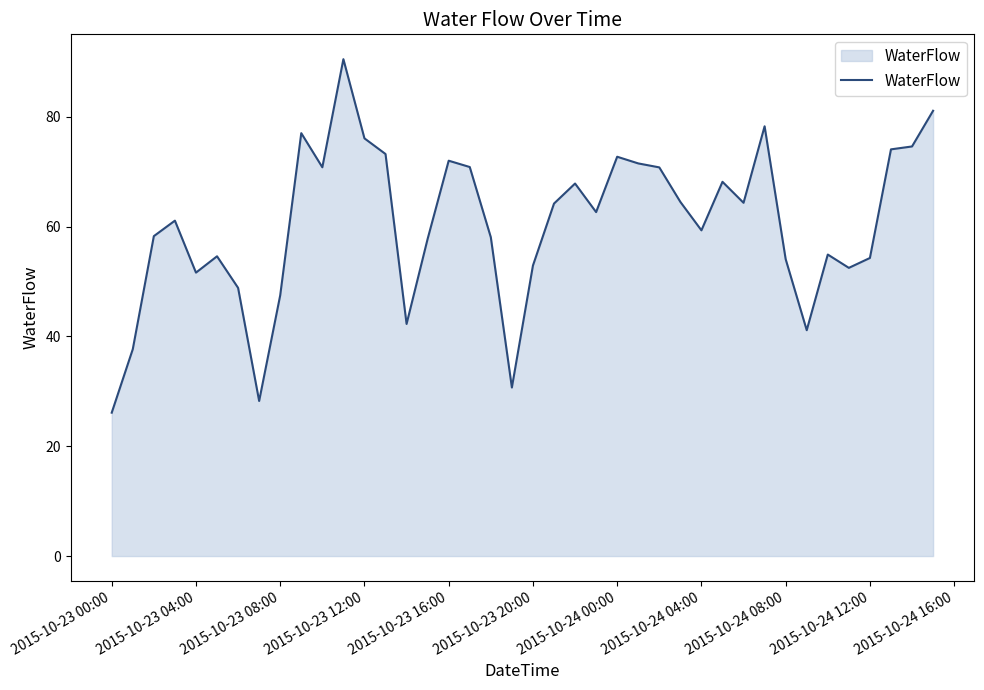

What is the difference between the maximum and minimum values?

64.4